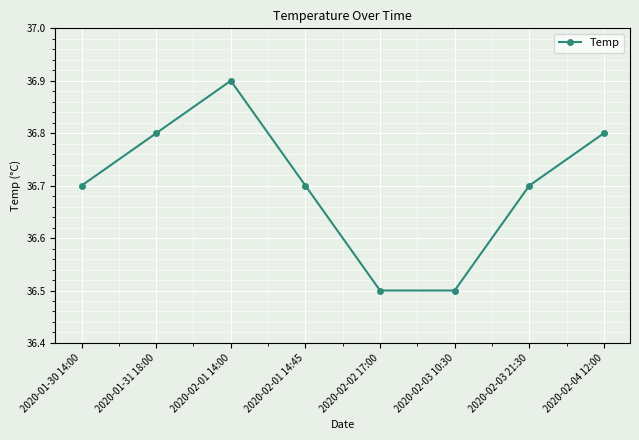

How many values are between 36 and 37?

8